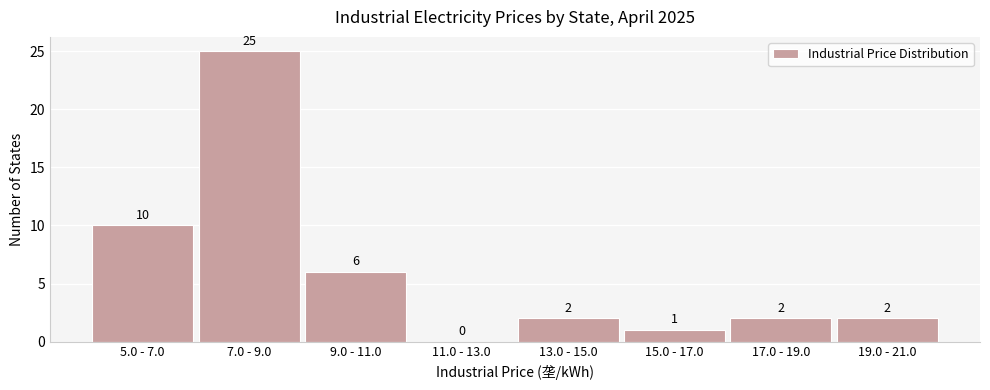

Reading left to right, what are all the values shown in this chart?

5.0 - 7.0=10	7.0 - 9.0=25	9.0 - 11.0=6	11.0 - 13.0=0	13.0 - 15.0=2	15.0 - 17.0=1	17.0 - 19.0=2	19.0 - 21.0=2